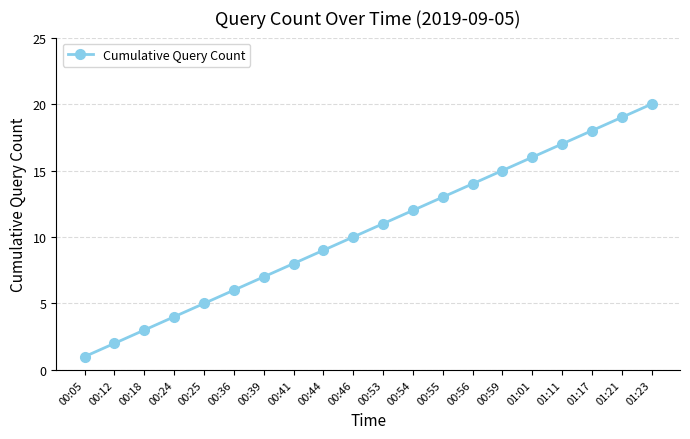

Rank the categories by value from lowest to highest.

00:05, 00:12, 00:18, 00:24, 00:25, 00:36, 00:39, 00:41, 00:44, 00:46, 00:53, 00:54, 00:55, 00:56, 00:59, 01:01, 01:11, 01:17, 01:21, 01:23